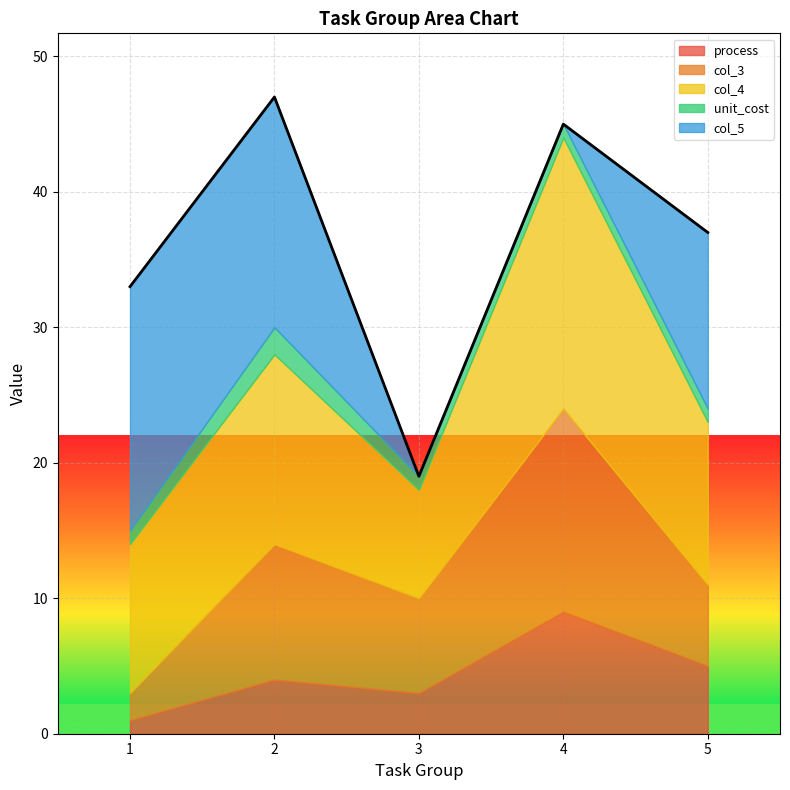

What is the value of the process point at the 1st from the left?

1